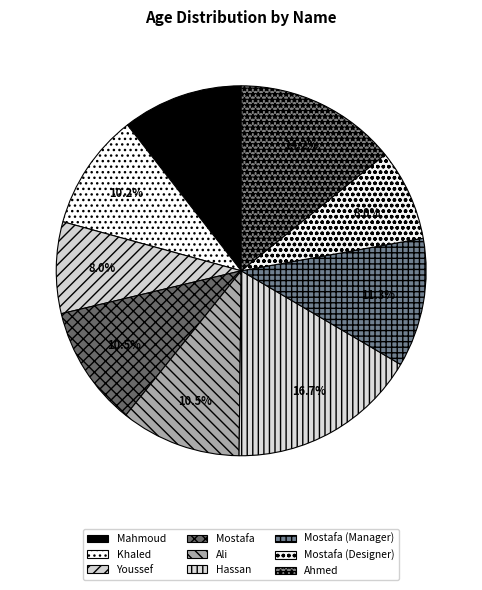

Do Mostafa (Manager) and Mostafa together represent more than half of the pie?

No